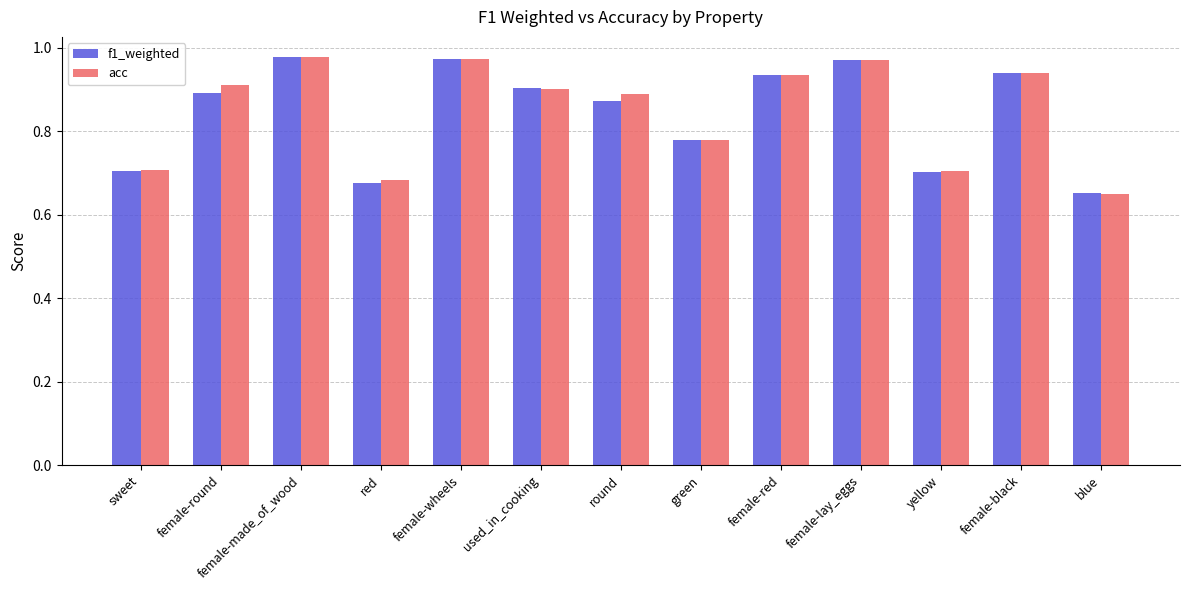

Which label corresponds to the smallest value in the chart?

blue